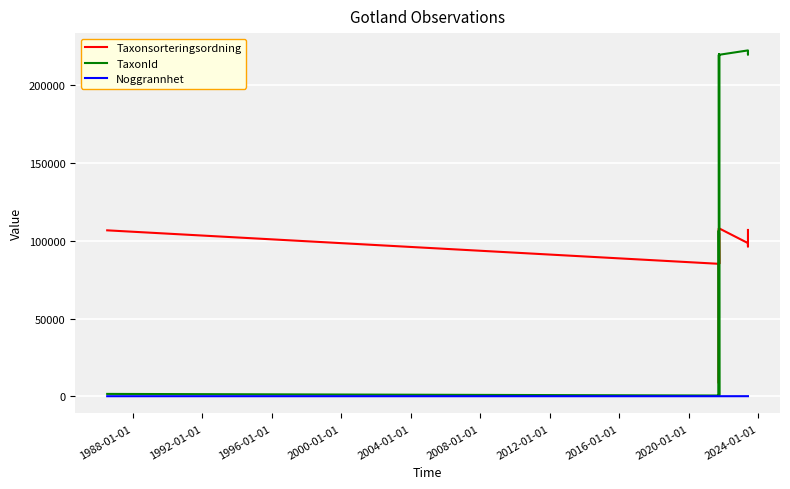

Count the number of categories in the chart.

14